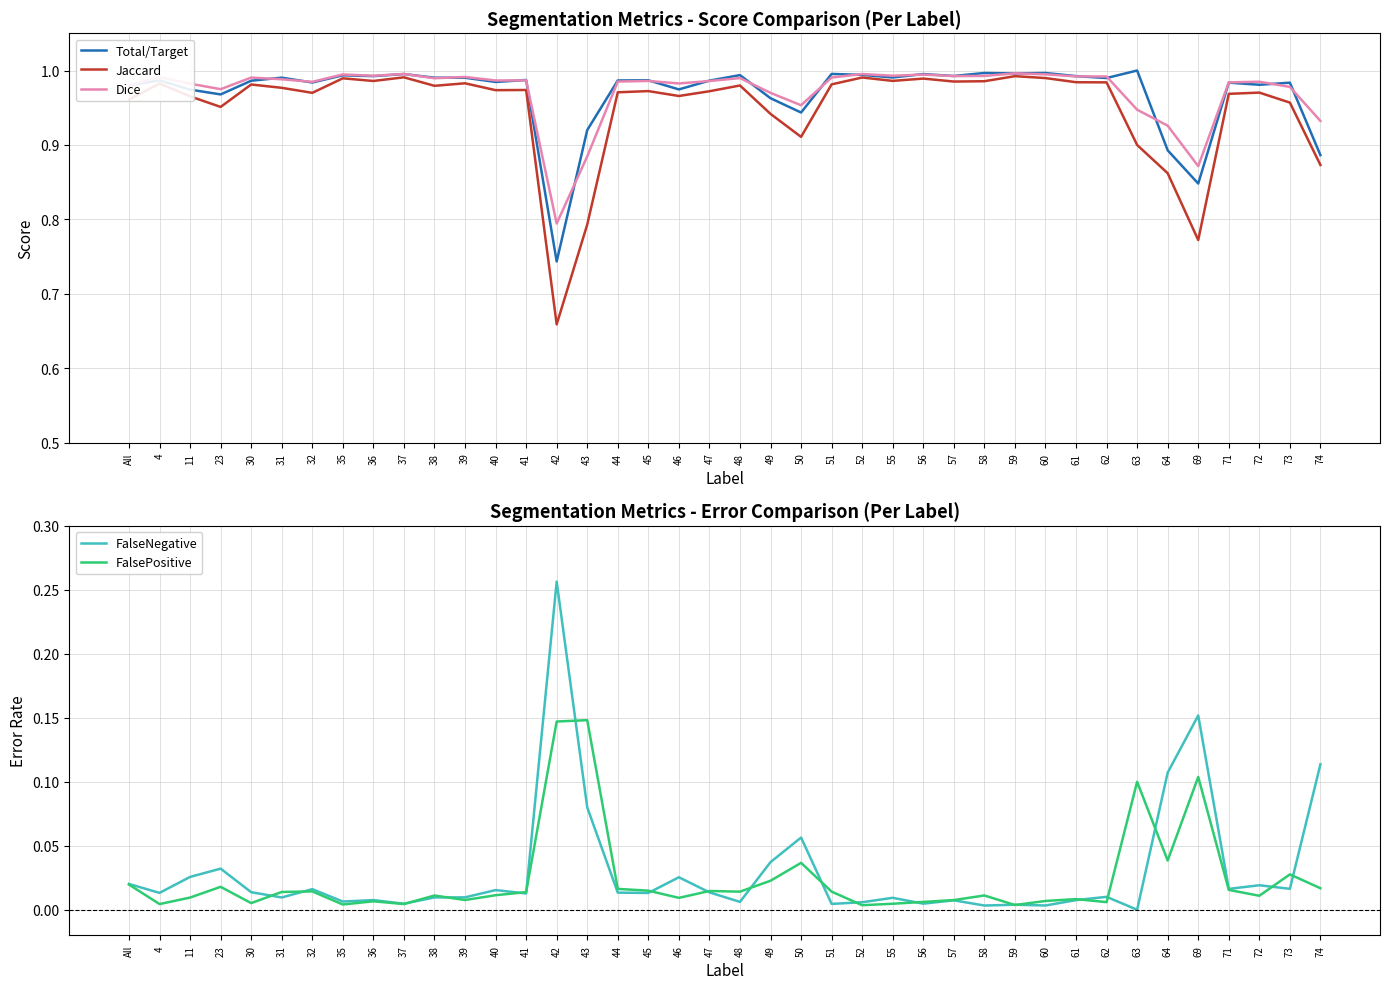

Is it true that FalseNegative equals 0.0 at 52?

True